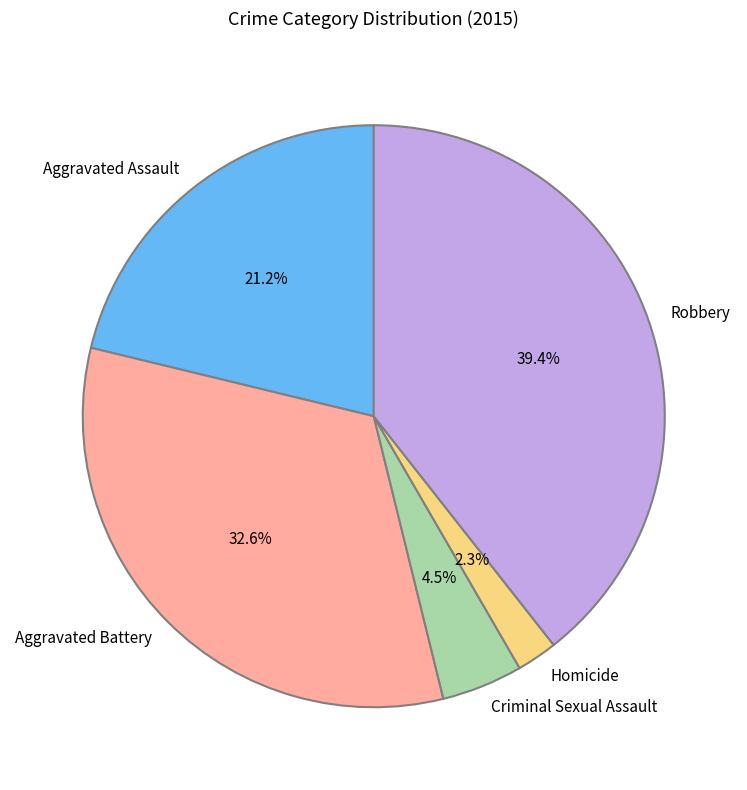

True or false: Aggravated Assault accounts for 26% of the total.

False